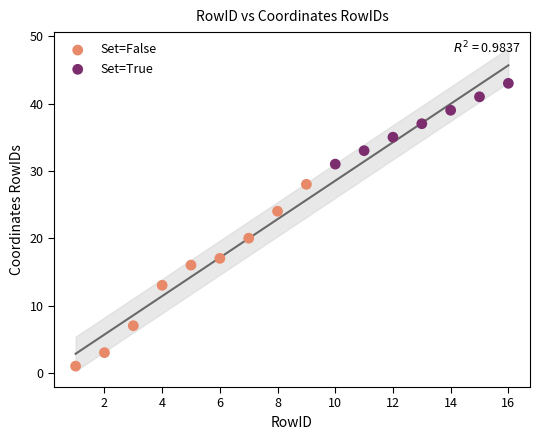

What are all the series names shown in the legend?

Set=False, Set=True